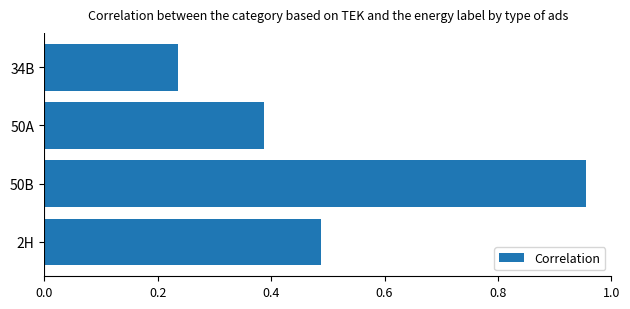

What is the sum of all values?

2.1